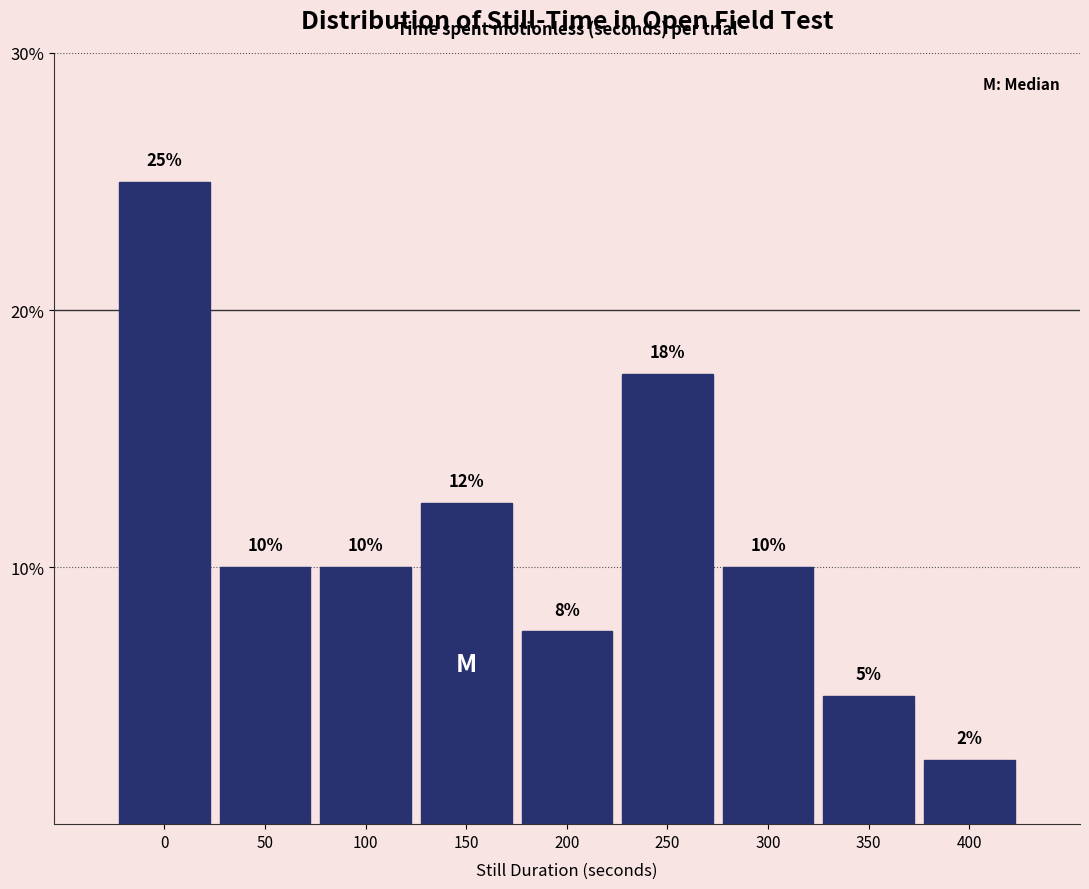

At which category does the chart reach its minimum across all series?

400